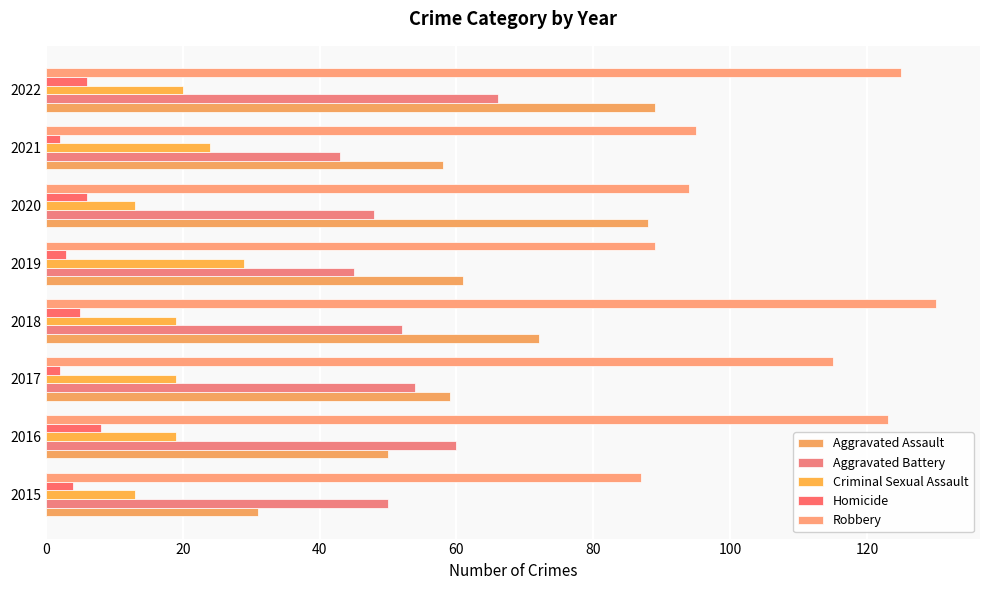

Which series has the widest spread of values?

Aggravated Assault